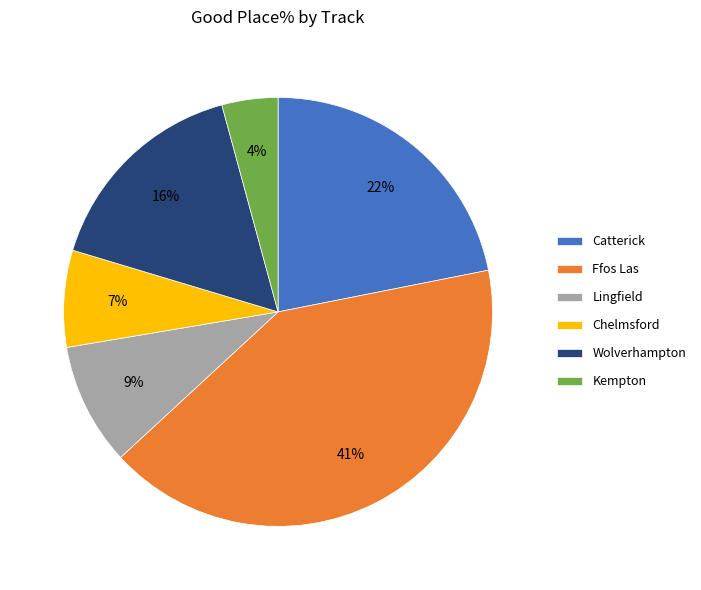

What is the largest slice in the pie chart?

Ffos Las